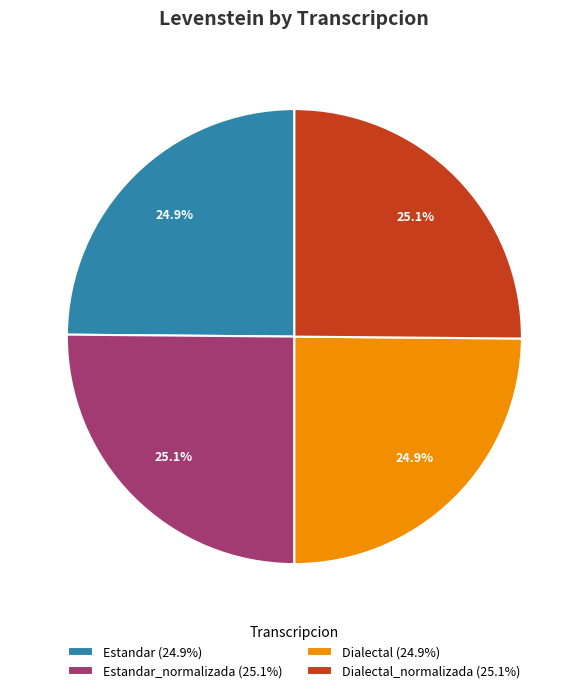

What is the total percentage of Dialectal_normalizada (25.1%) and Dialectal (24.9%)?

50.0%